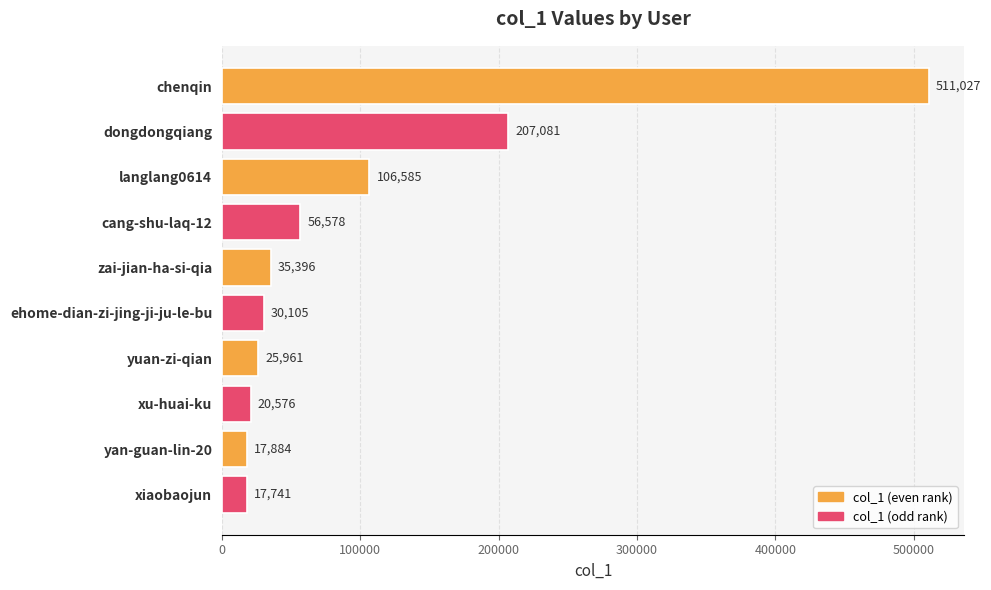

Which has a higher value, ehome-dian-zi-jing-ji-ju-le-bu or chenqin?

chenqin